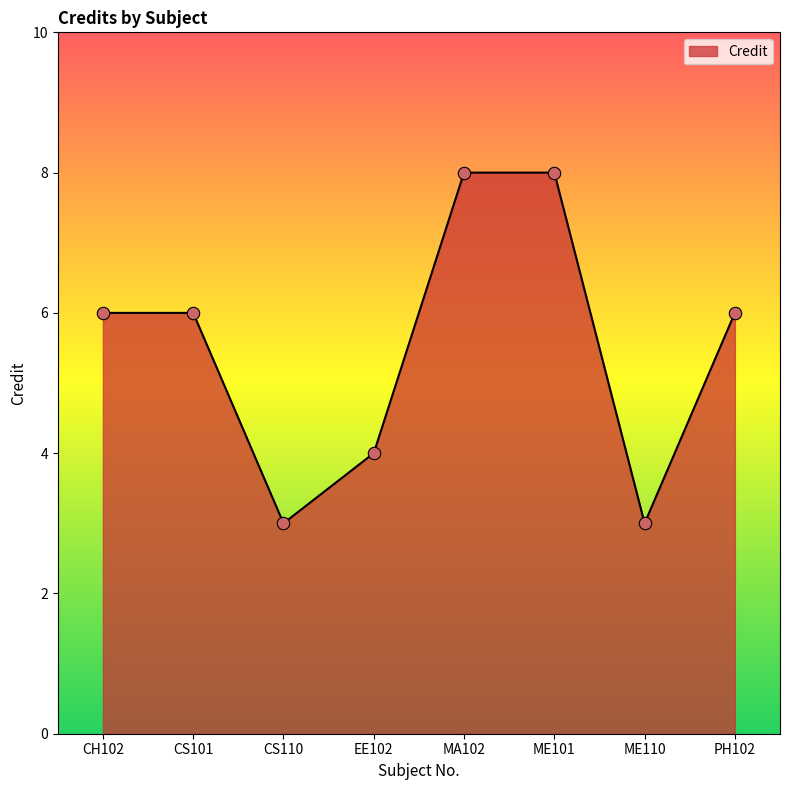

What is the ratio of the value at ME110 to the value at PH102?

0.5